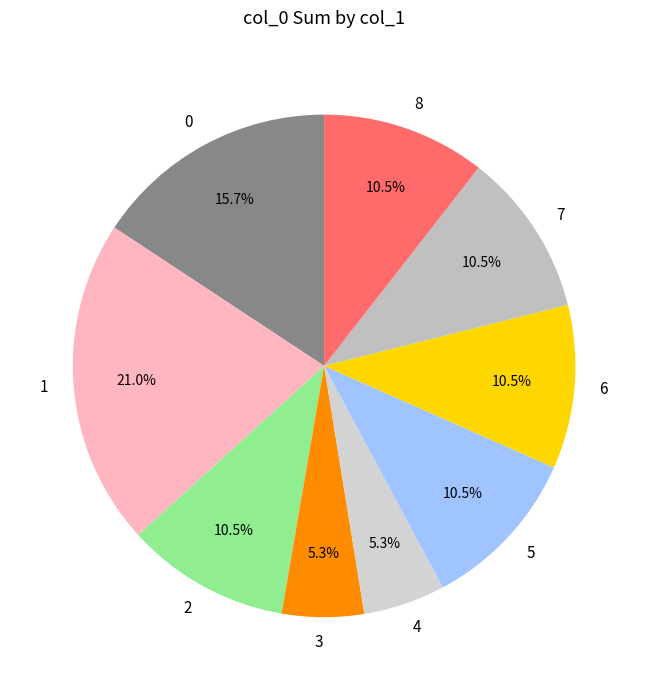

The 2 slice represents 1% of the pie. True or false?

False